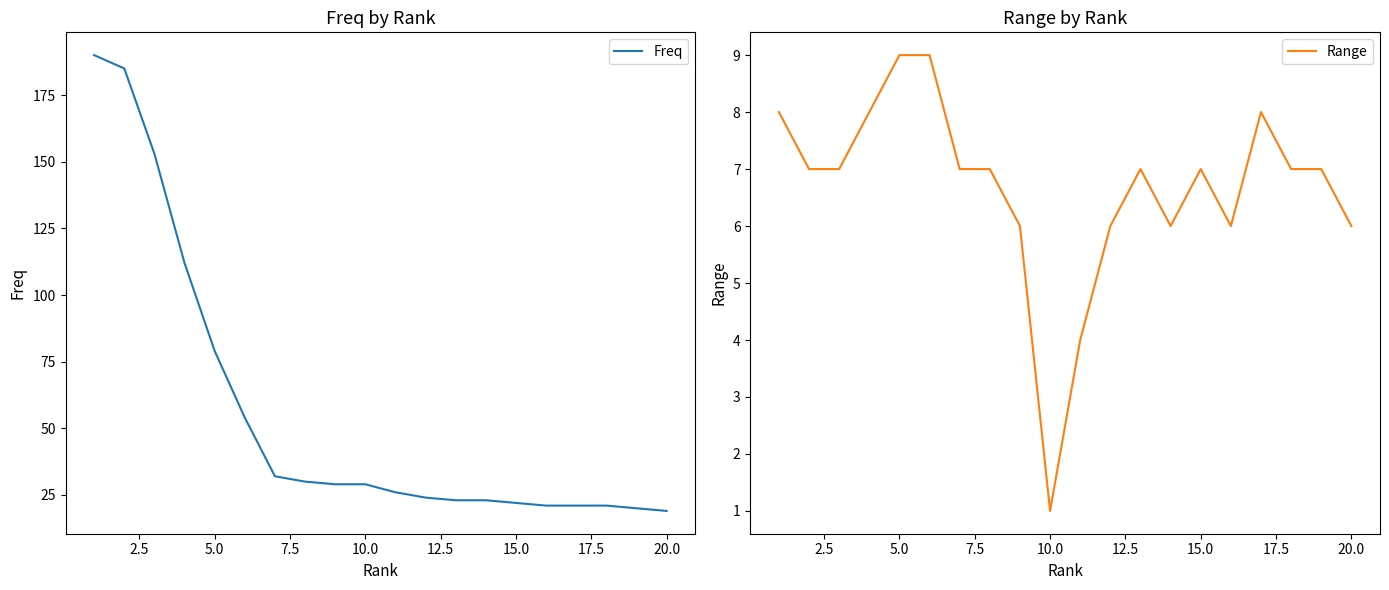

True or false: Range has more than 2 interior local peaks.

True